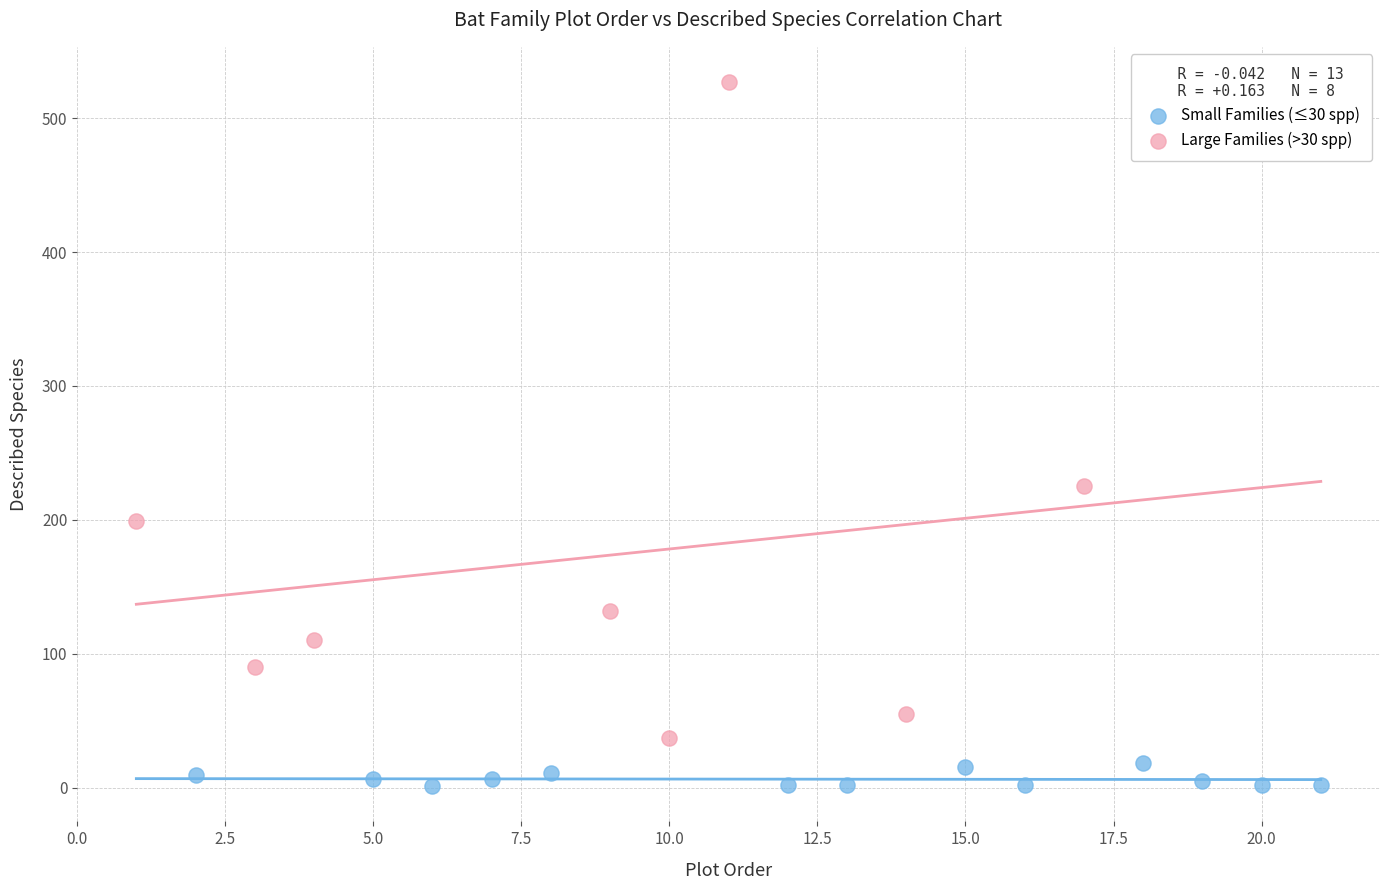

Which series has the largest Y range (max minus min)?

Large Families (>30 spp)